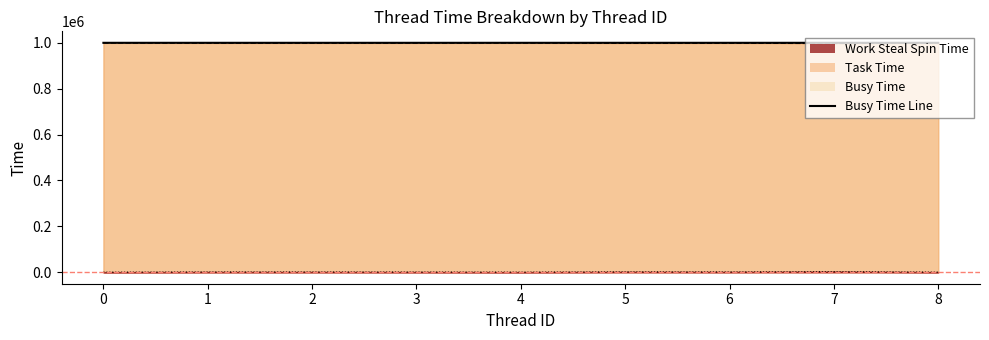

What is the difference between the highest and lowest values at 4?

999120